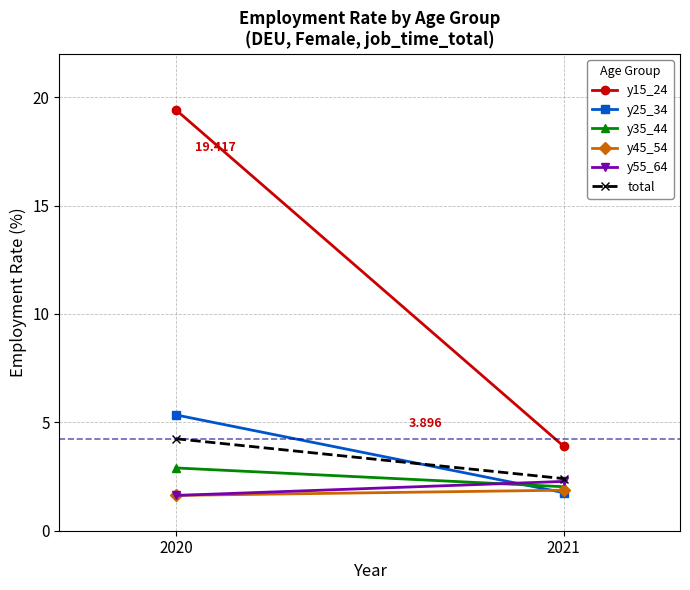

Which series has the largest total across all categories?

y15_24